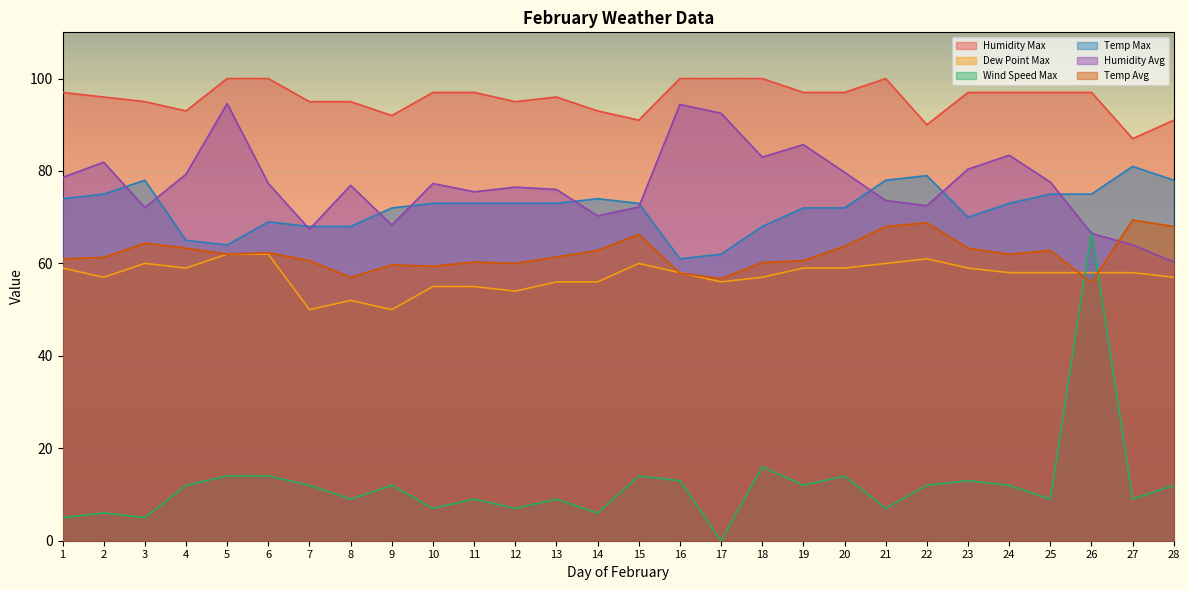

At which label is Temp Max closest to 71?

9